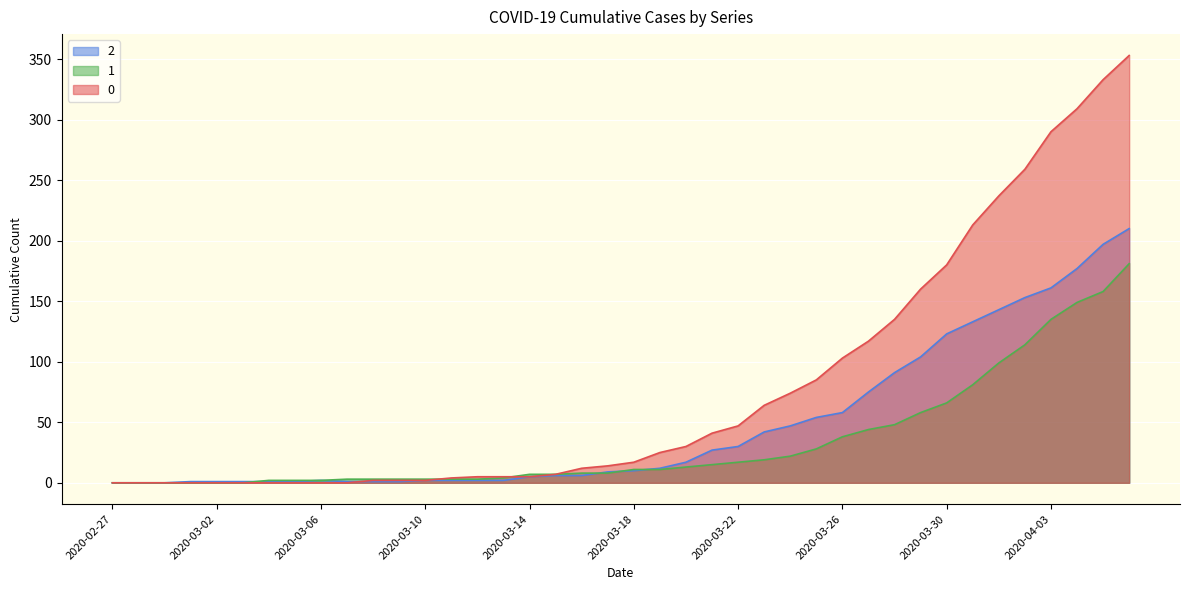

The value of 1 at 2020-03-21 is 6. True or false?

False